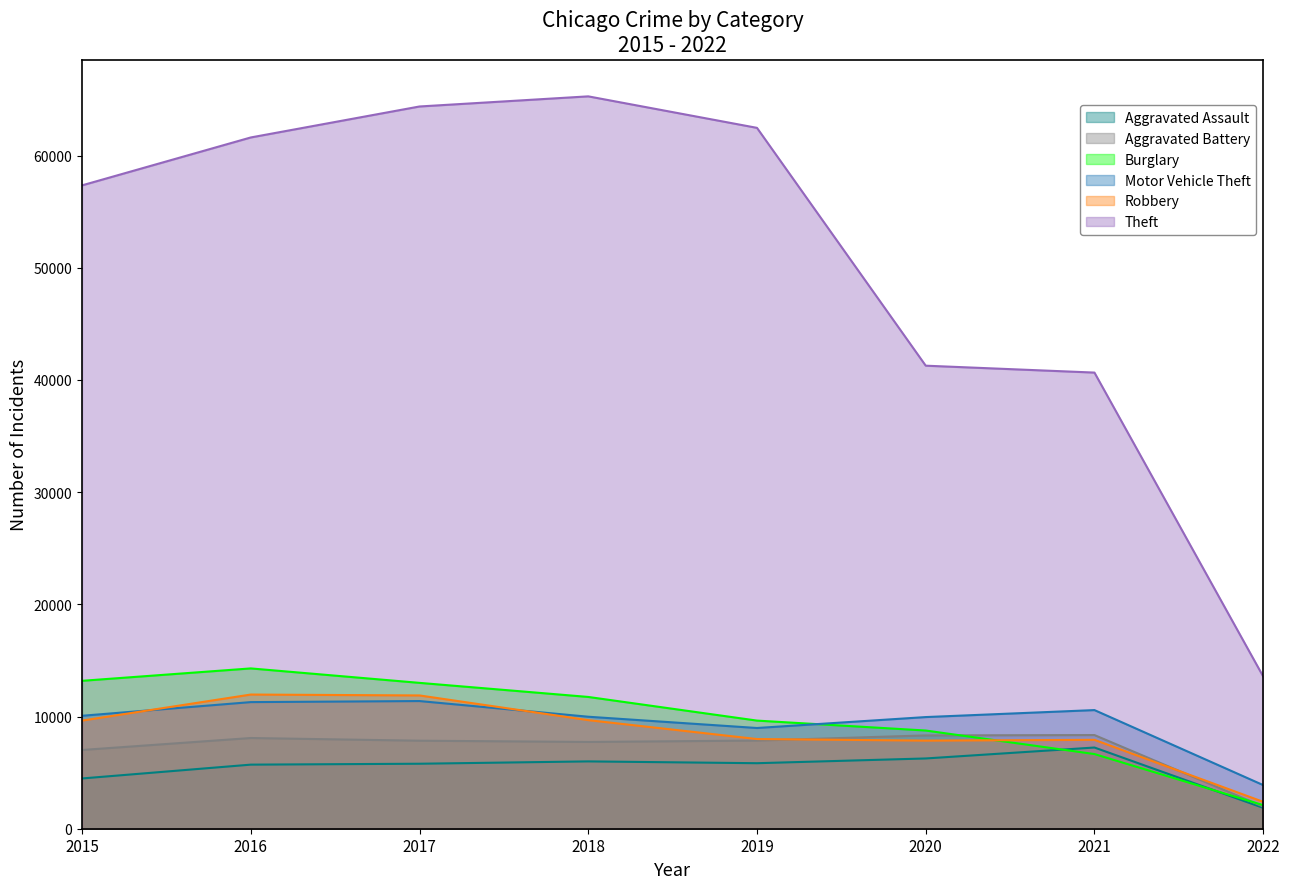

Which has a higher value, 2019 or 2015?

2019